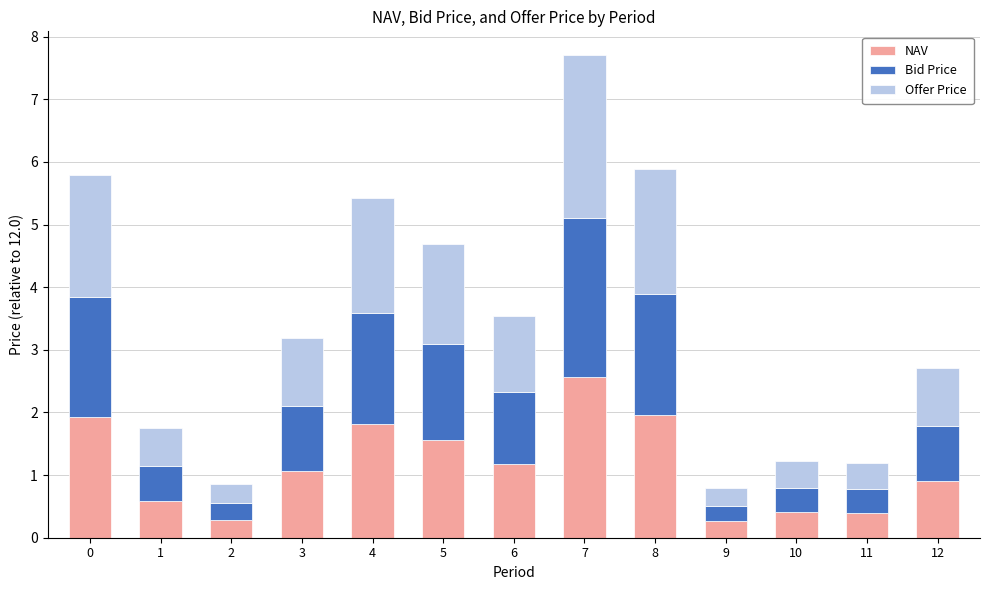

What is the sum of all NAV values?

14.9